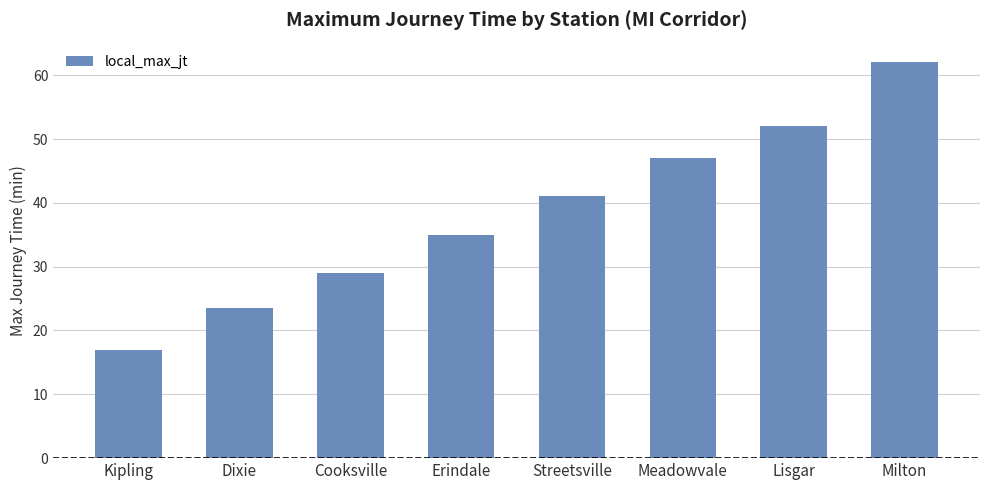

How many data points does each series have?

8